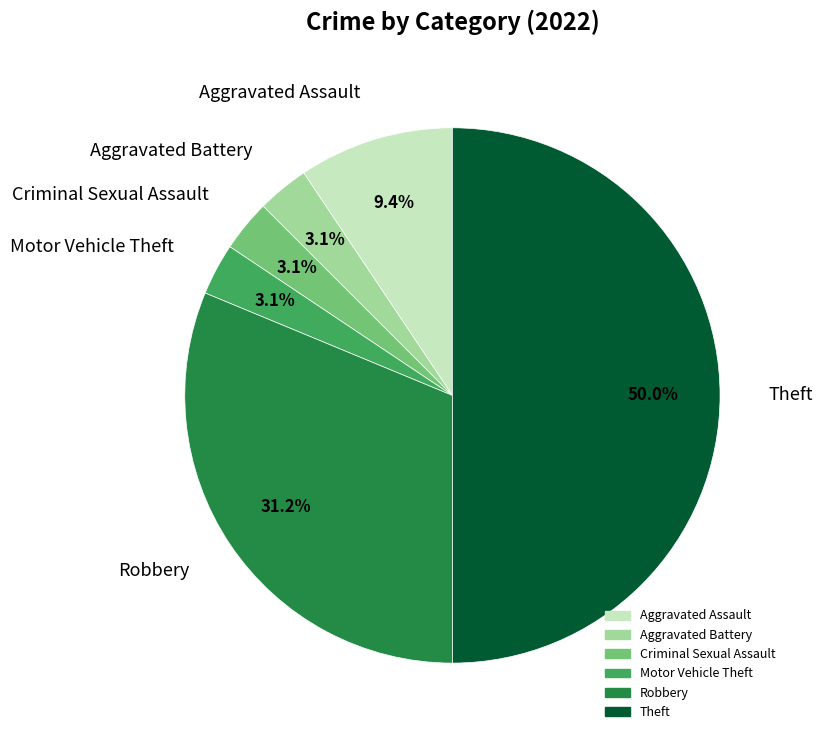

Which slice is the largest?

Theft